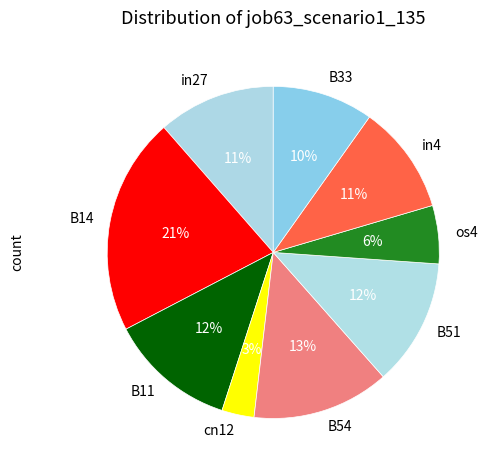

Which category has the smallest portion of the pie?

cn12